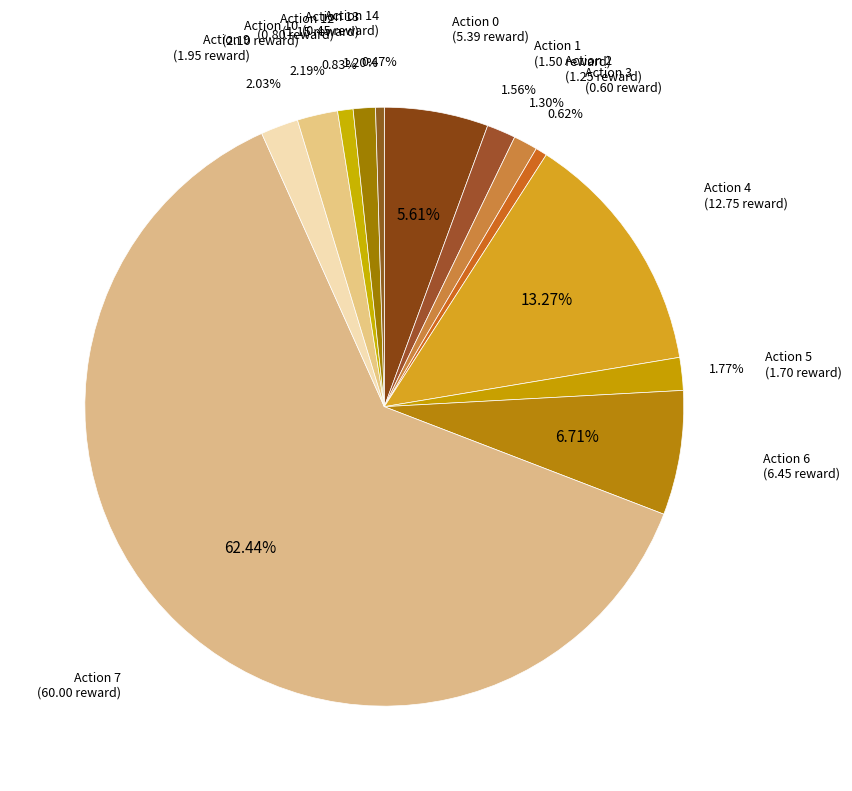

How many segments does this pie chart have?

13